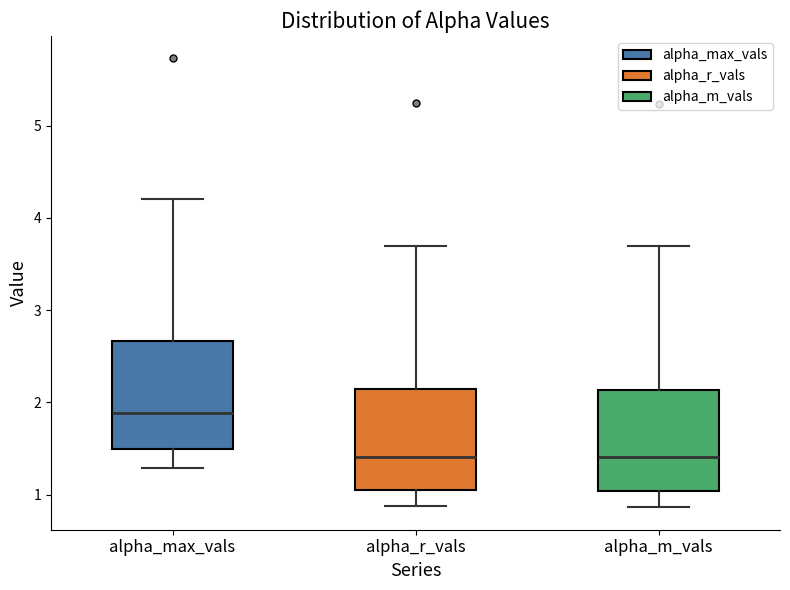

Reading left to right, transcribe this box plot: for each box, give where its median line is, the range the box spans, and where its two whiskers end, as read against the y-axis. The values are not printed on the chart, so give them approximately, as read against the axis.

alpha_max_vals: median 1.9, box 1.5 to 2.7, whiskers 1.3 to 4.2
alpha_r_vals: median 1.4, box 1.1 to 2.1, whiskers 0.9 to 3.7
alpha_m_vals: median 1.4, box 1.0 to 2.1, whiskers 0.9 to 3.7